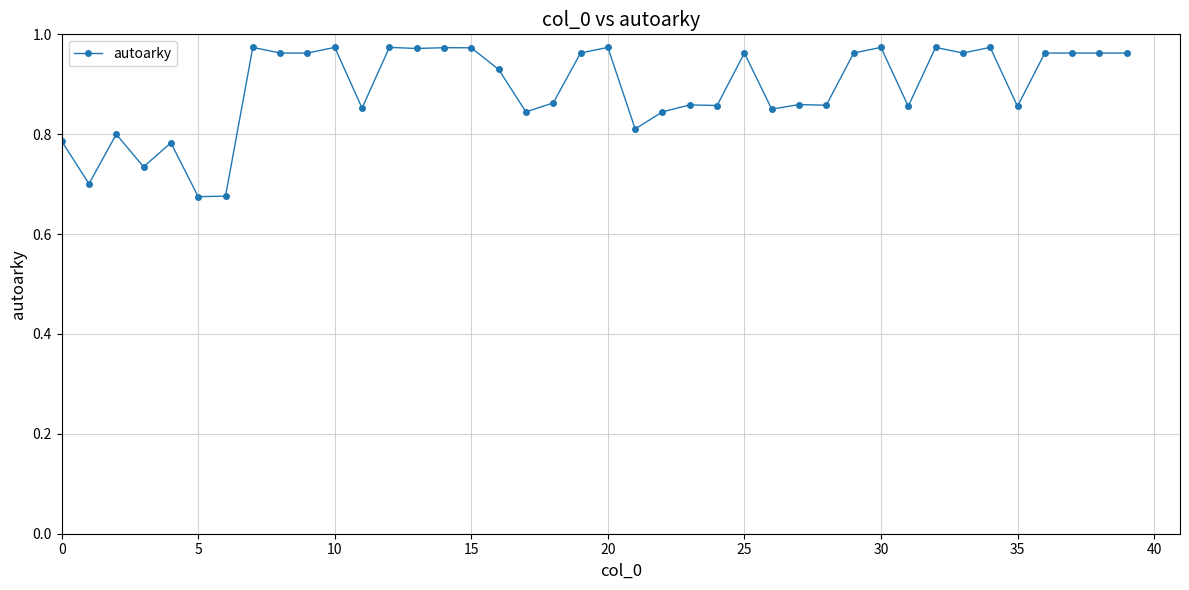

What is the difference between the second highest and second lowest values?

0.3